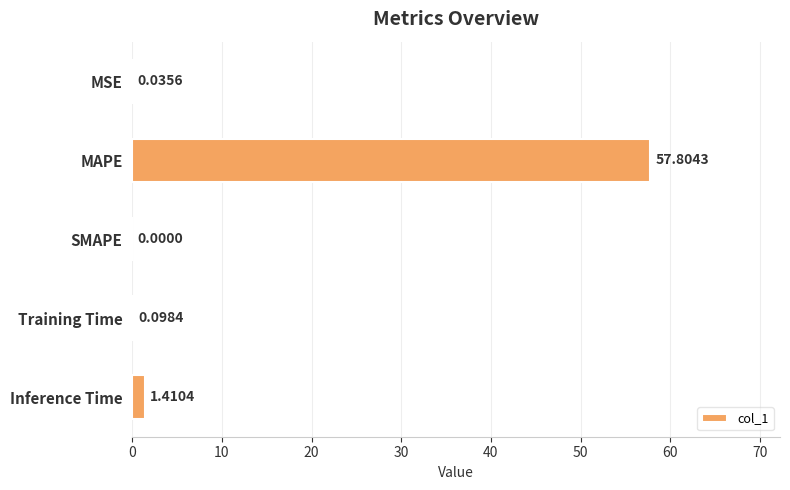

Count the number of categories in the chart.

5